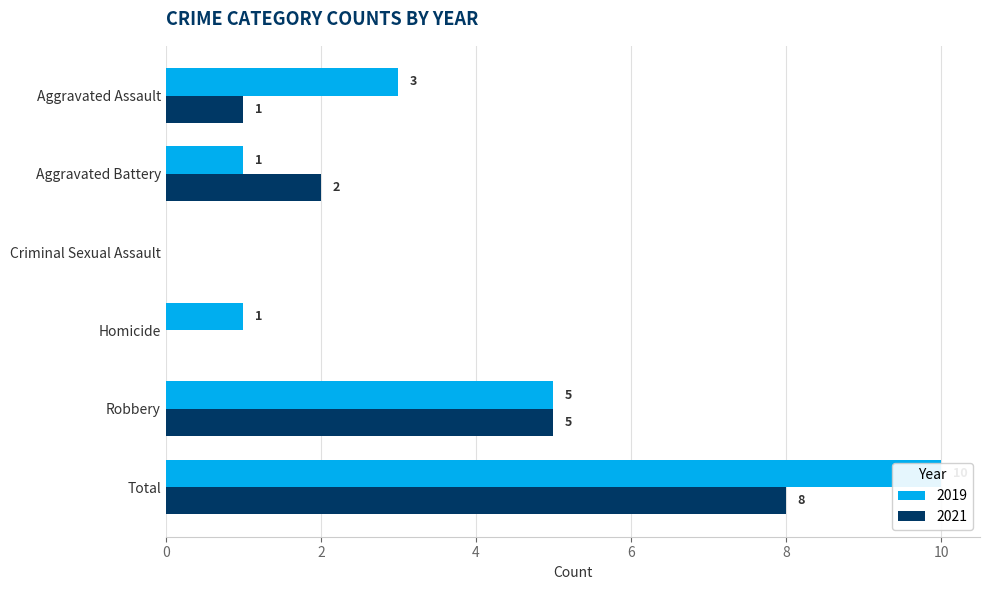

What value does the 2021 series have at Aggravated Assault?

1